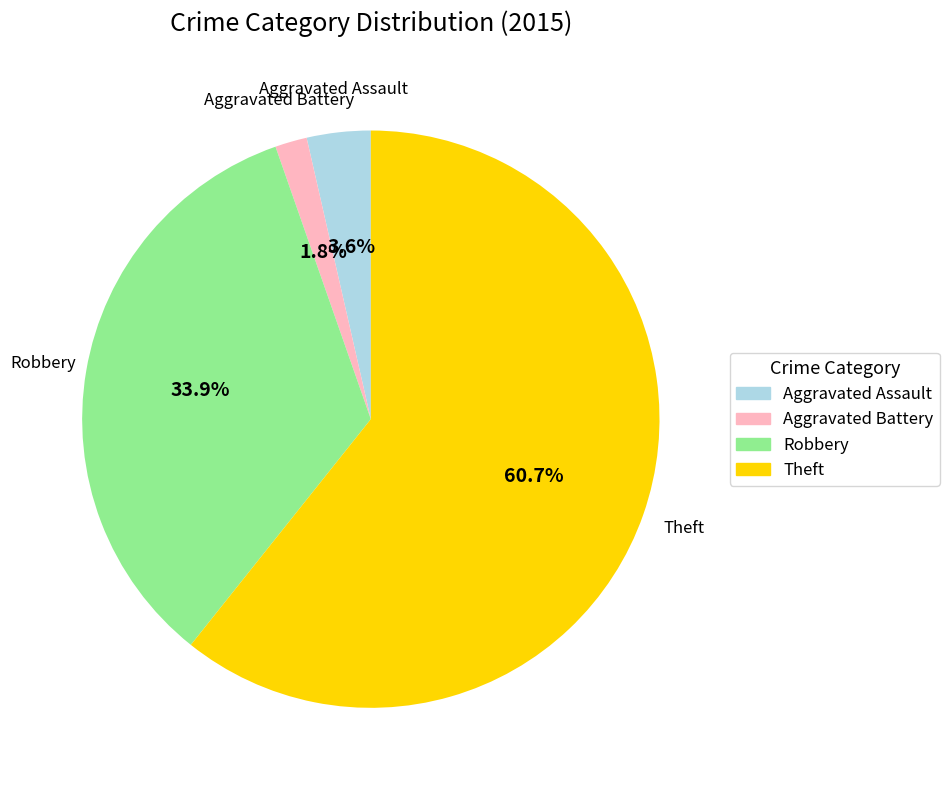

To the nearest percent, what percentage of the pie is Aggravated Battery?

2%